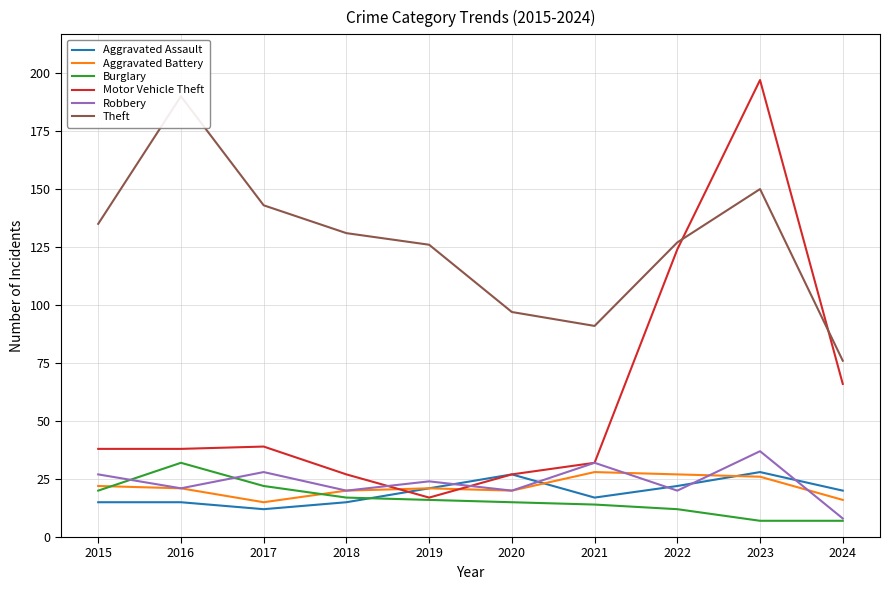

Which has a higher value, 2021 or 2020?

2020